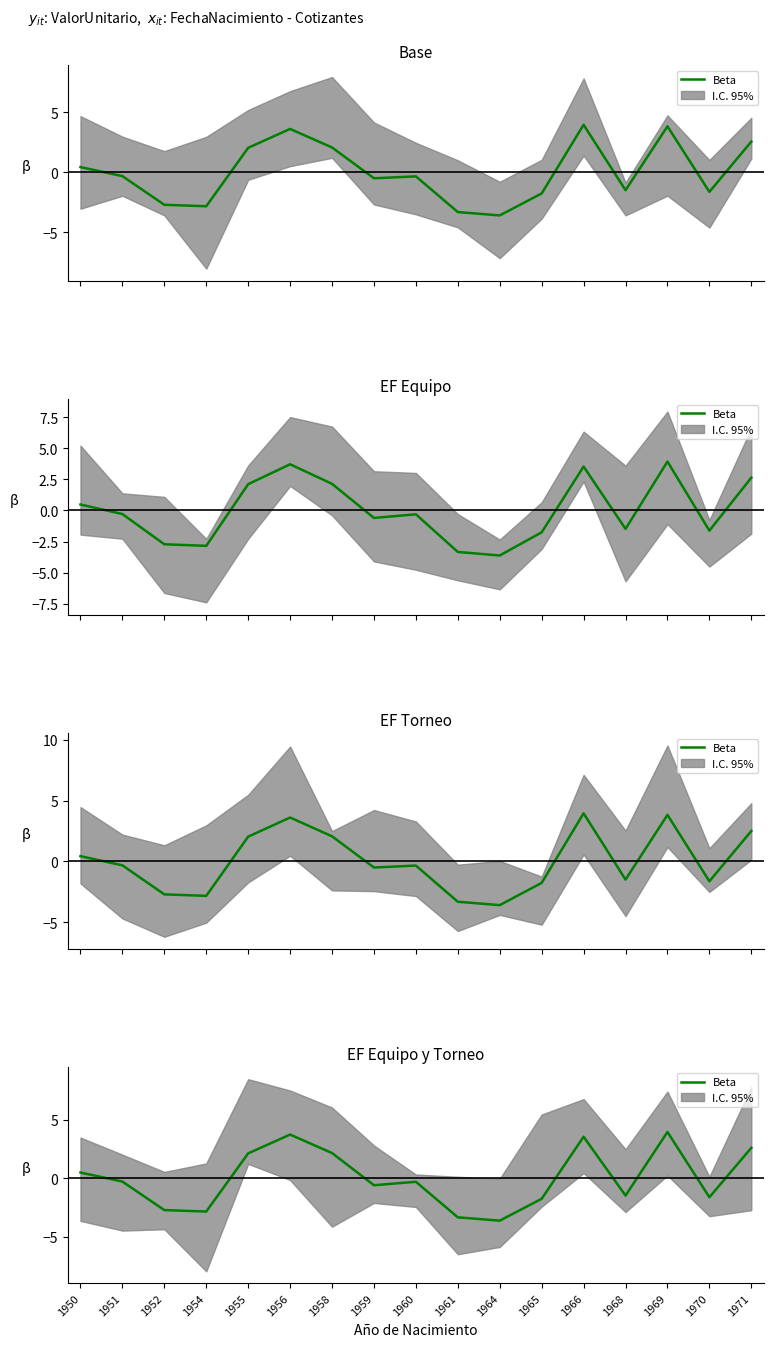

What is the difference between the second highest and second lowest values?

7.1